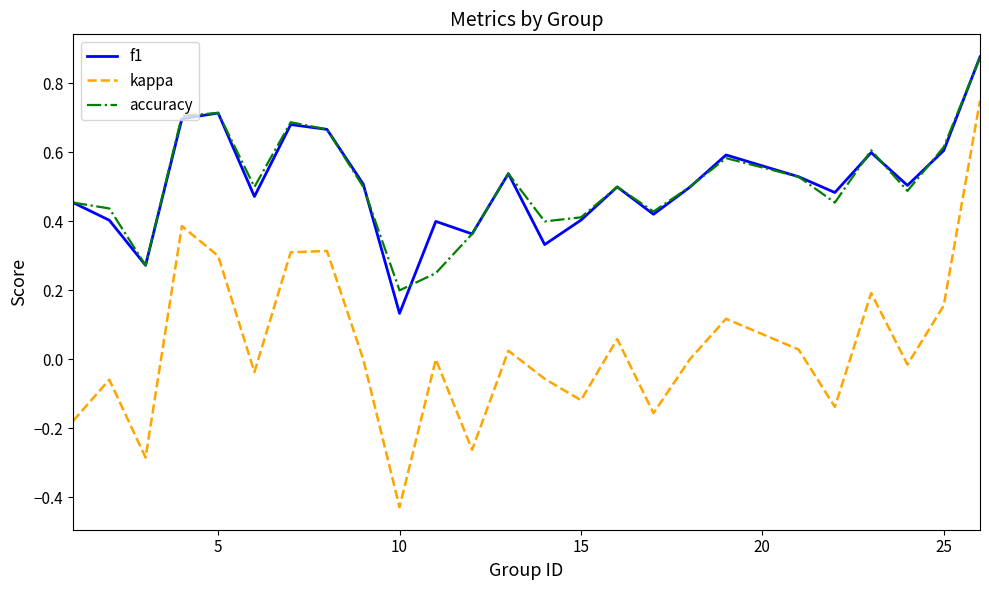

Which series has the widest spread of values?

kappa